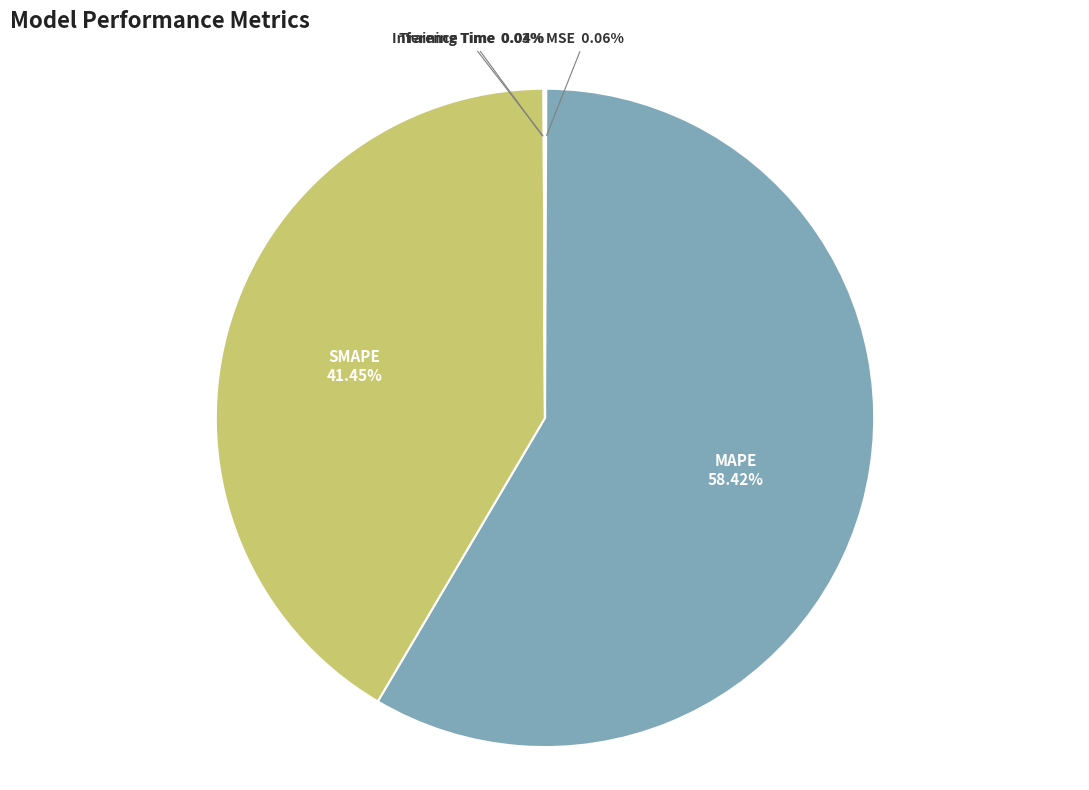

To the nearest percent, what is the average slice percentage?

20%